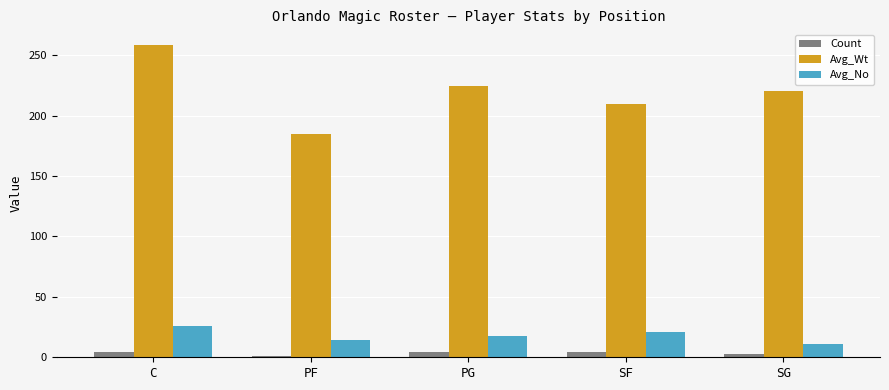

What is the average value of the Count series?

3.2